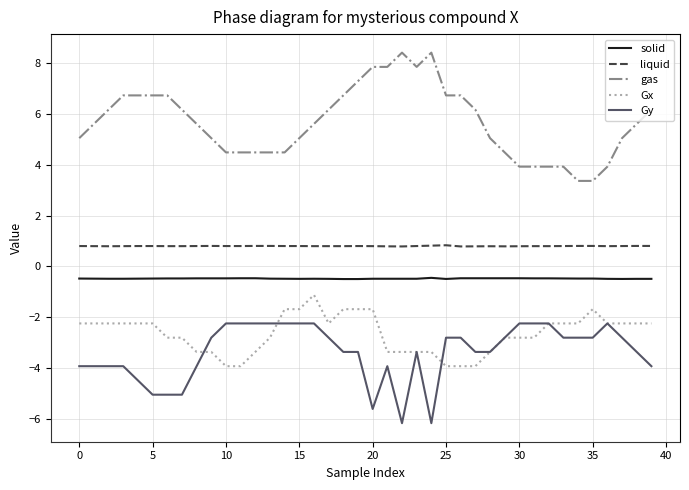

What is the maximum value shown in the chart?

8.4